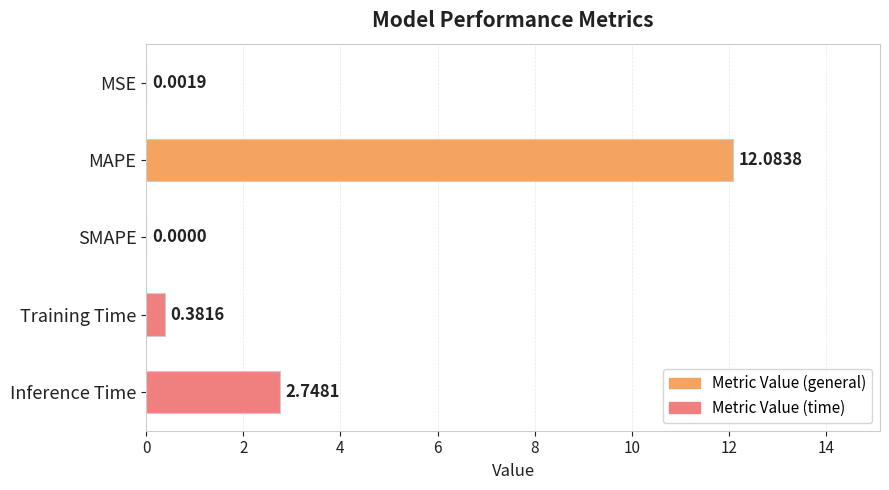

What is the sum of all values?

15.2